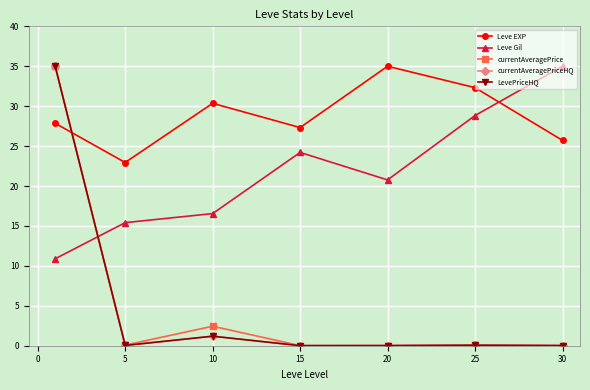

Is this an area chart (filled region under the line)?

No